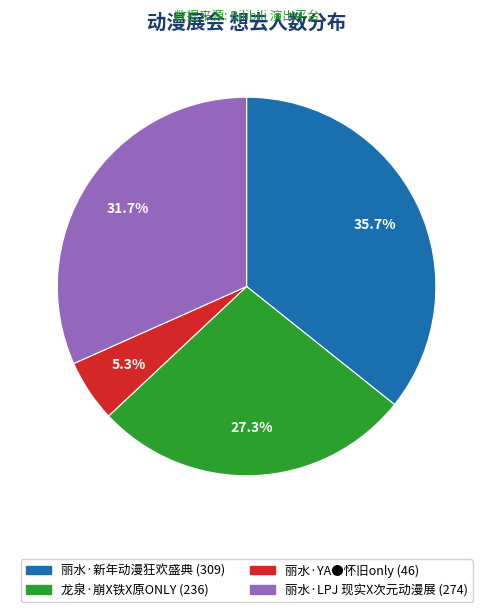

Which category has the smallest portion of the pie?

丽水·YA●怀旧only